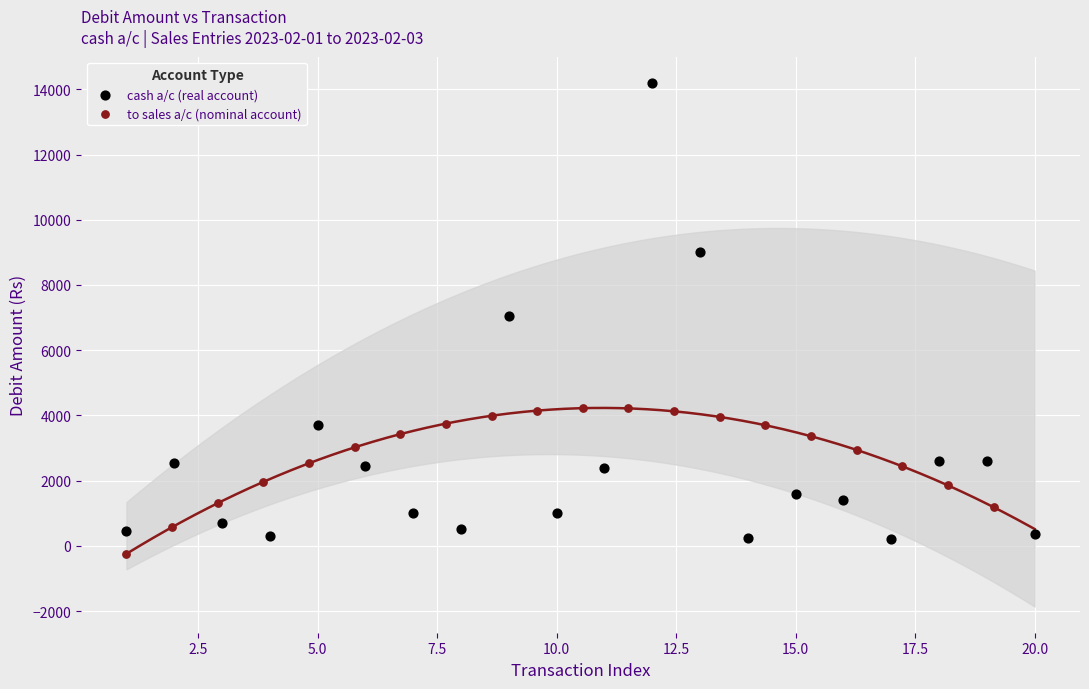

Which series has the largest Y range (max minus min)?

cash a/c (real account)